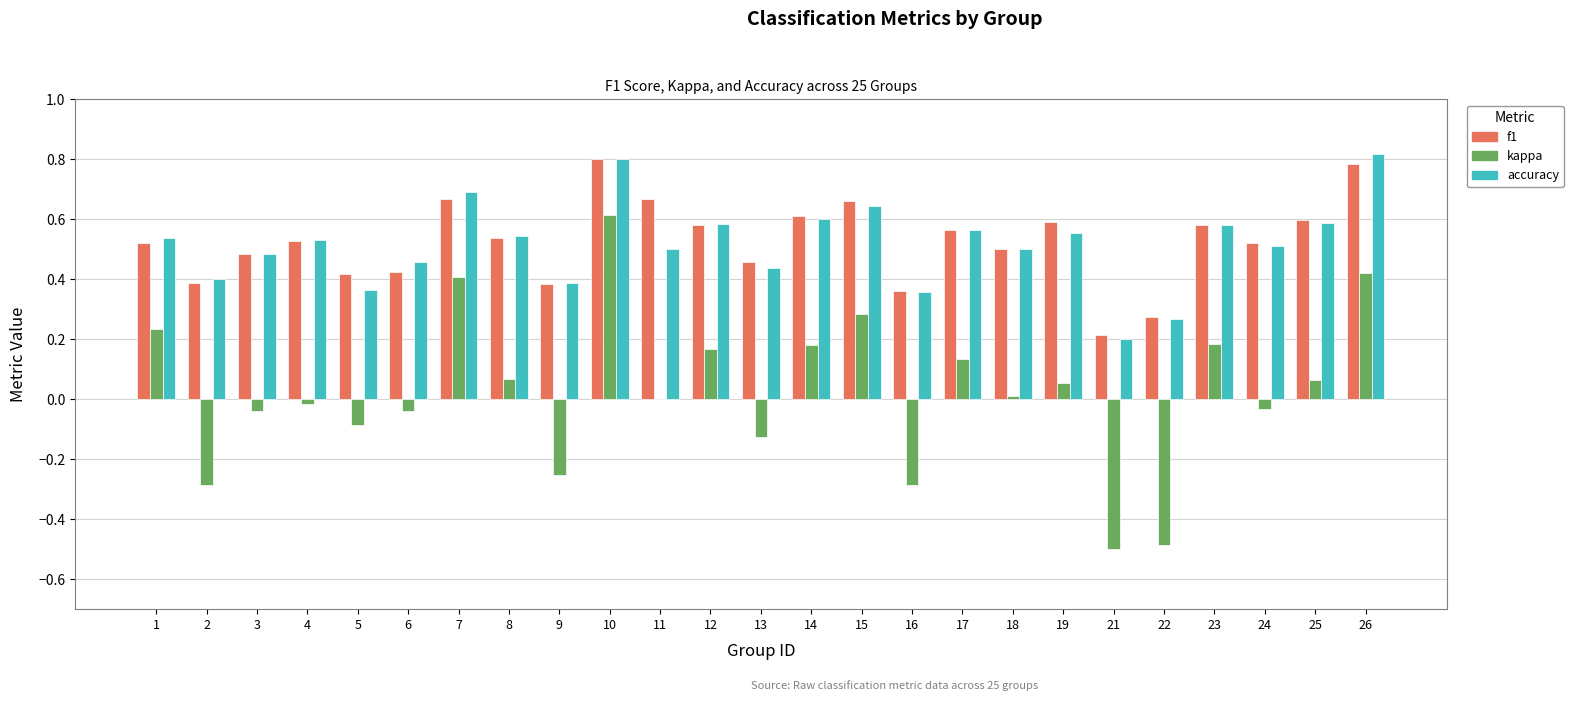

Is the value of f1 at 16 greater than the value of accuracy at 12?

No